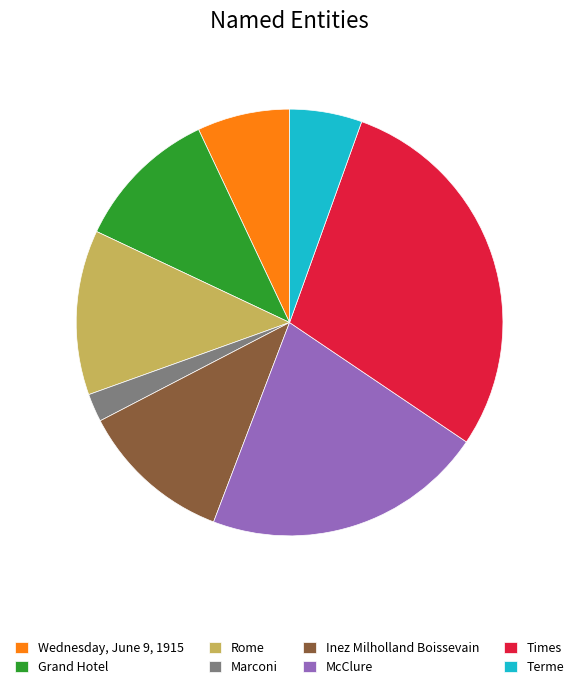

How many segments does this pie chart have?

8